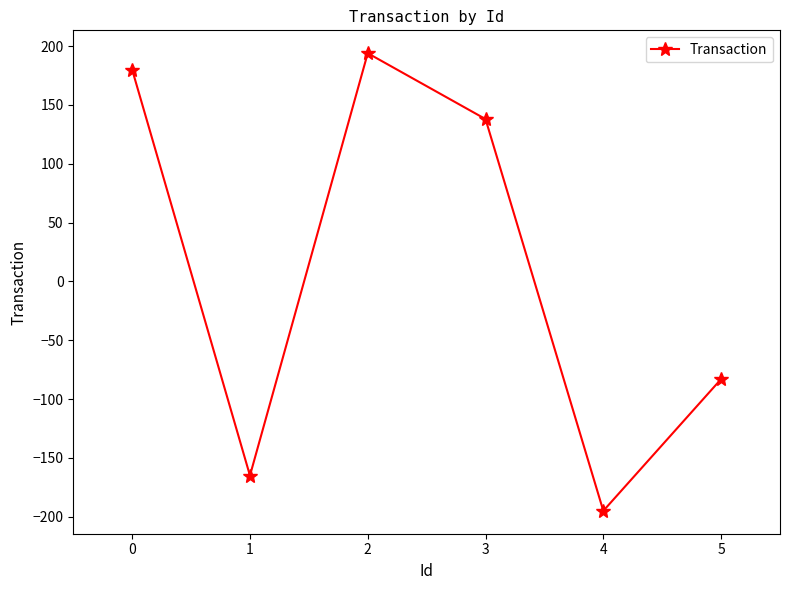

What is the sum of the values at 5 and 3?

55